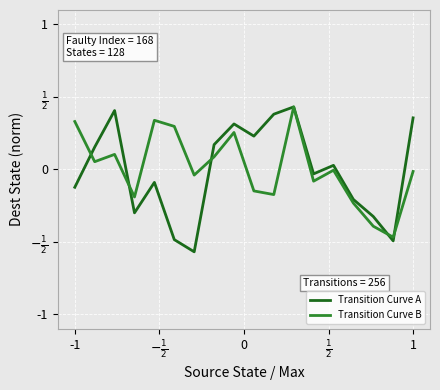

What are all the series names shown in the legend?

Transition Curve A, Transition Curve B